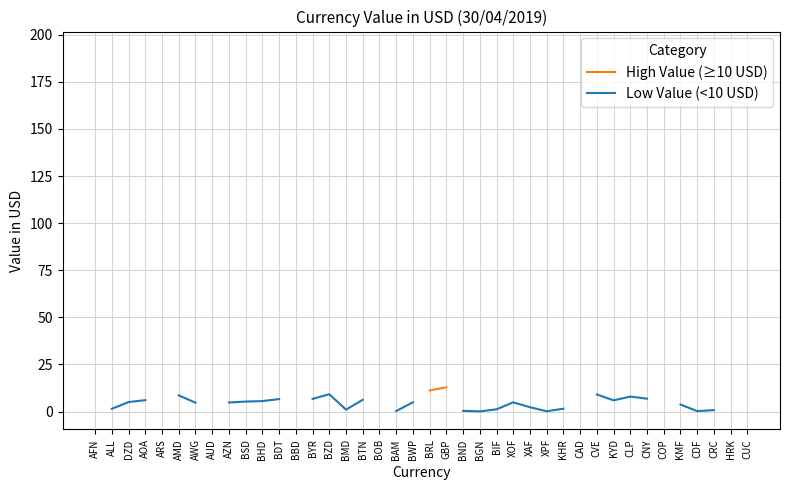

What is the label of the 1st point from the right?

CUC